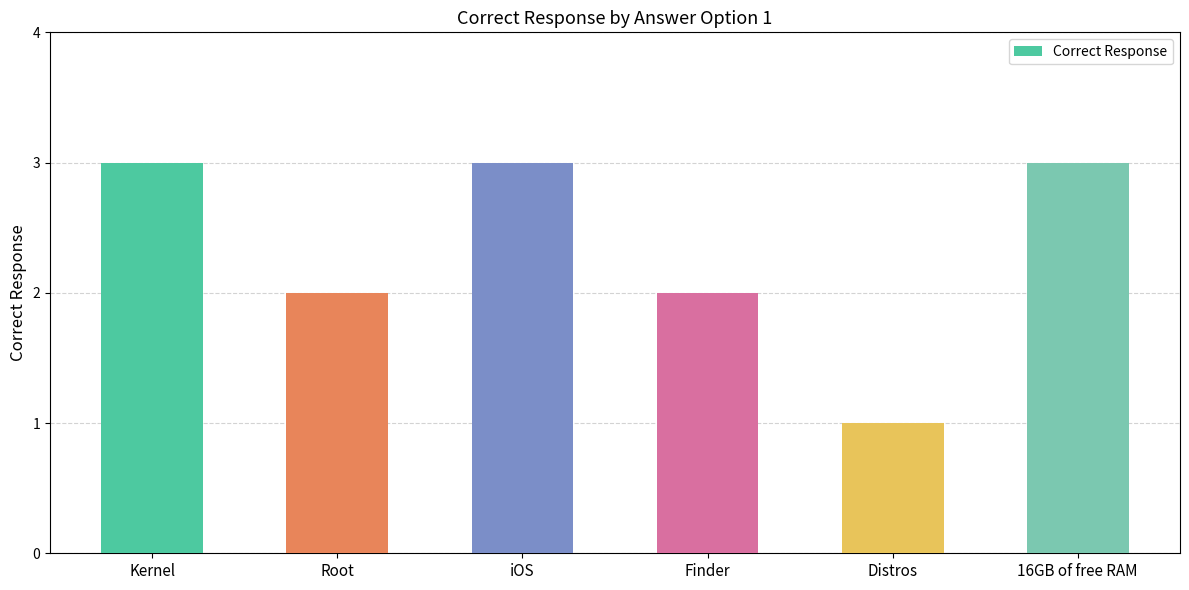

Reading left to right, transcribe all the data shown in this chart.

Kernel=3	Root=2	iOS=3	Finder=2	Distros=1	16GB of free RAM=3